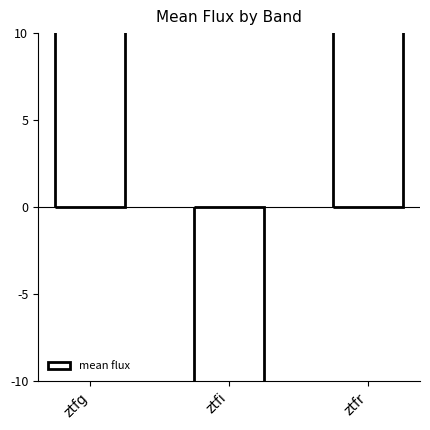

Reading left to right, transcribe all the data shown in this chart.

ztfg=461.7	ztfi=-16.1	ztfr=513.0